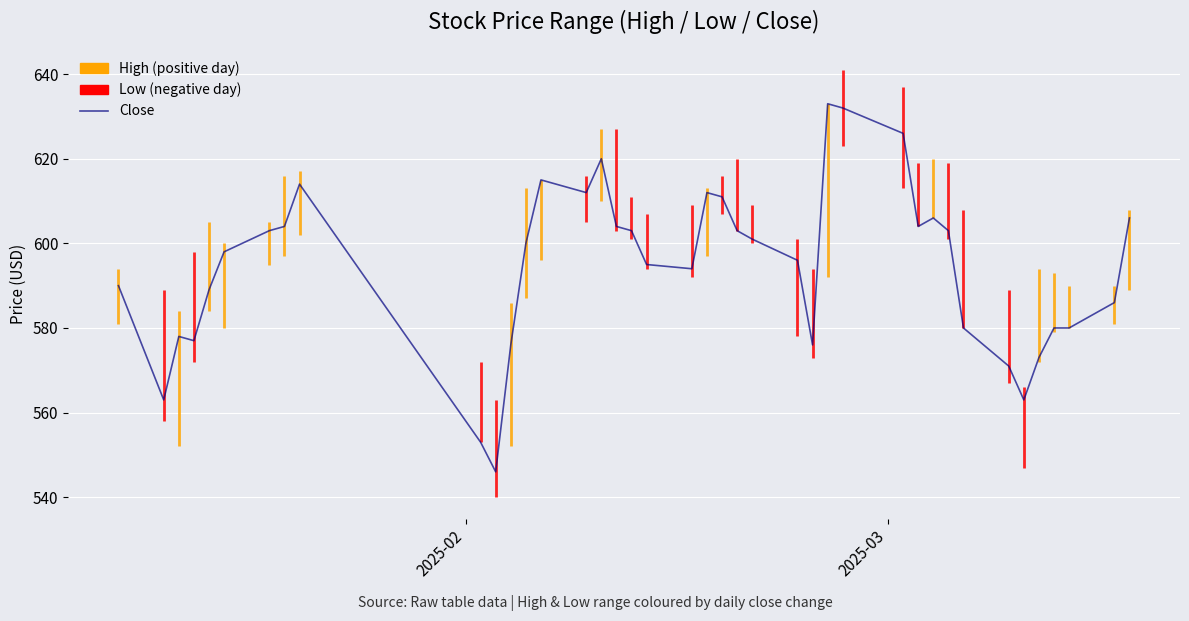

True or false: the data shows 849 at 33.

False